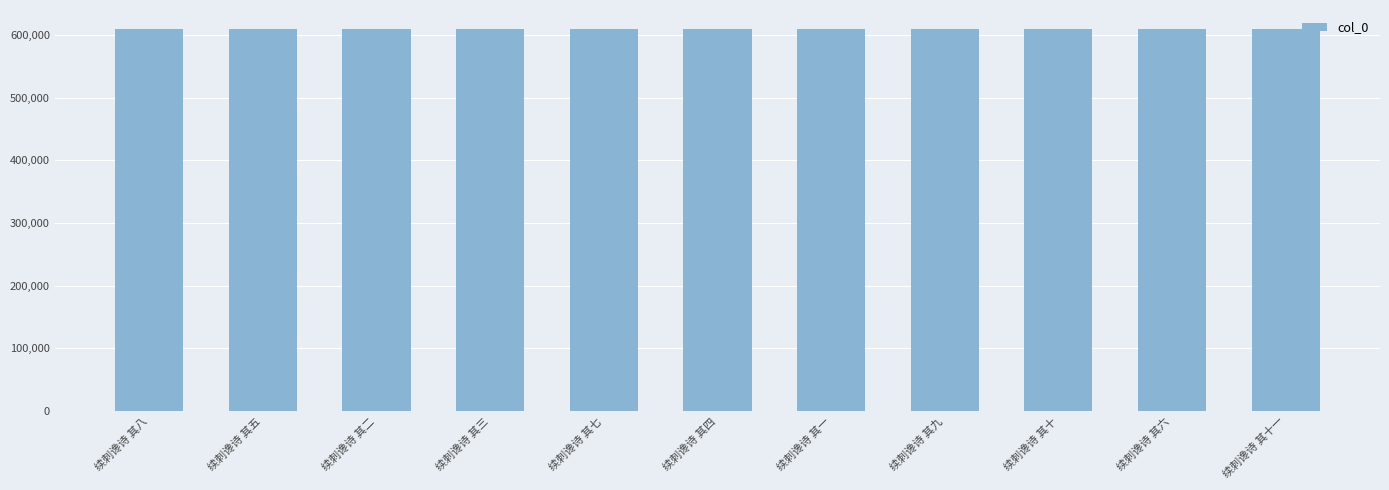

The chart shows a value of 609629 at 续刺谗诗 其一. True or false?

True